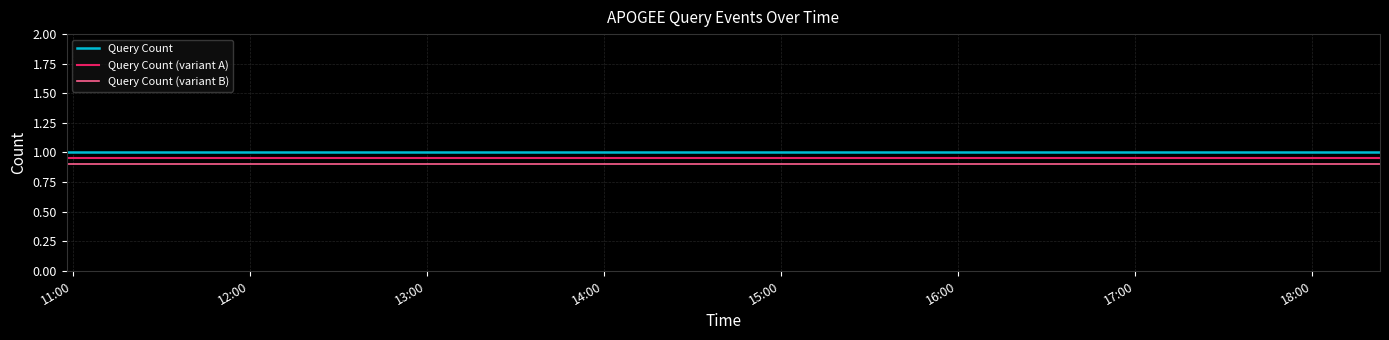

True or false: Query Count (variant B) and Query Count (variant A) cross at least once.

False